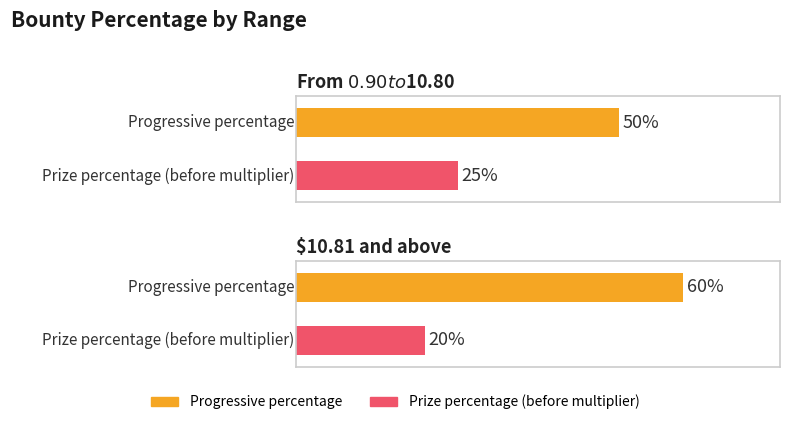

What are all the series names shown in the legend?

Progressive percentage, Prize percentage (before multiplier)